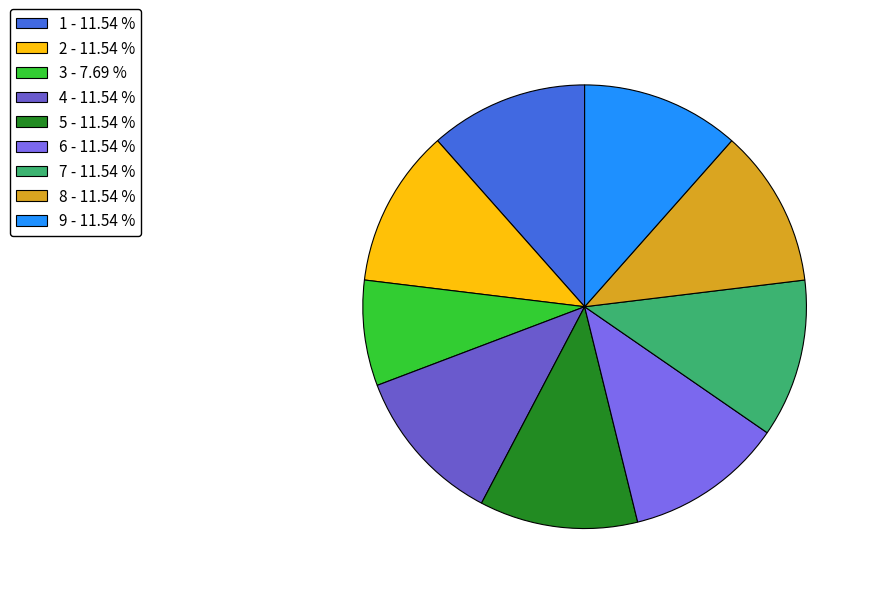

Between 8 and 9, which is larger?

8